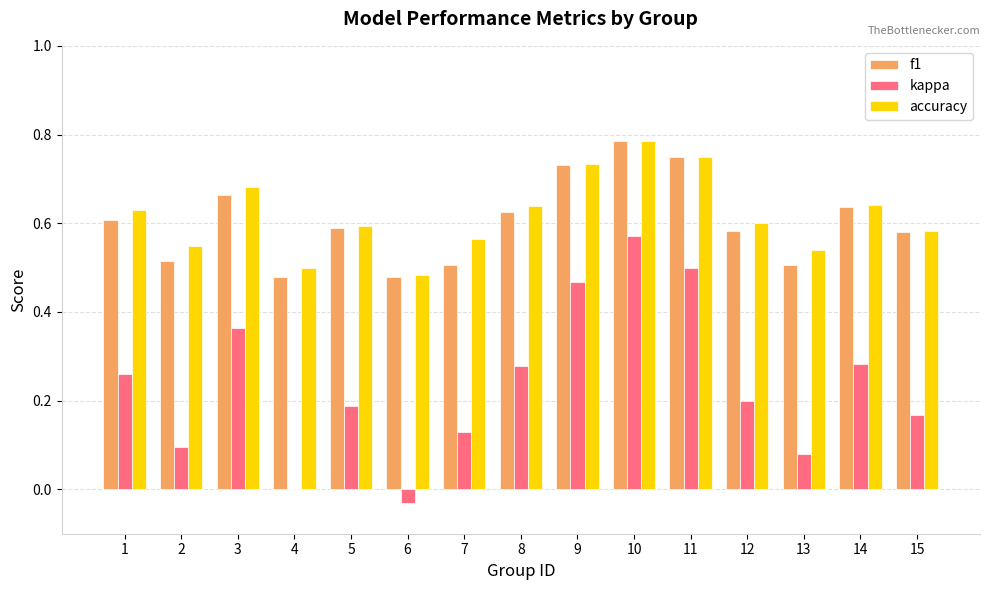

What is the sum of the accuracy values at 6 and 12?

1.1